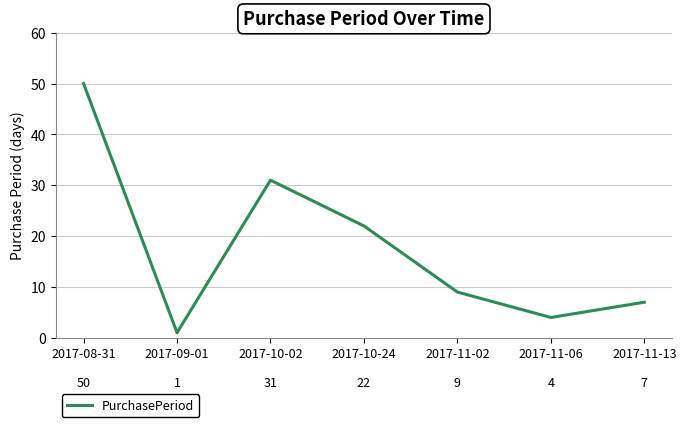

What position from the right is 2017-11-13?

1